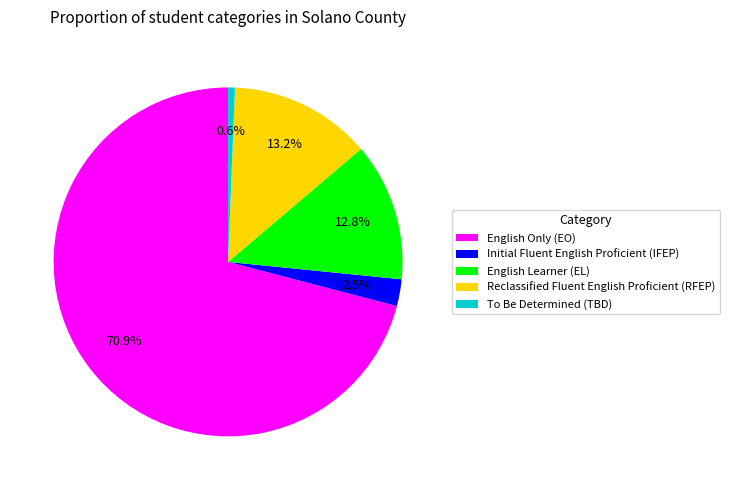

What is the smallest slice in the pie chart?

To Be Determined (TBD)